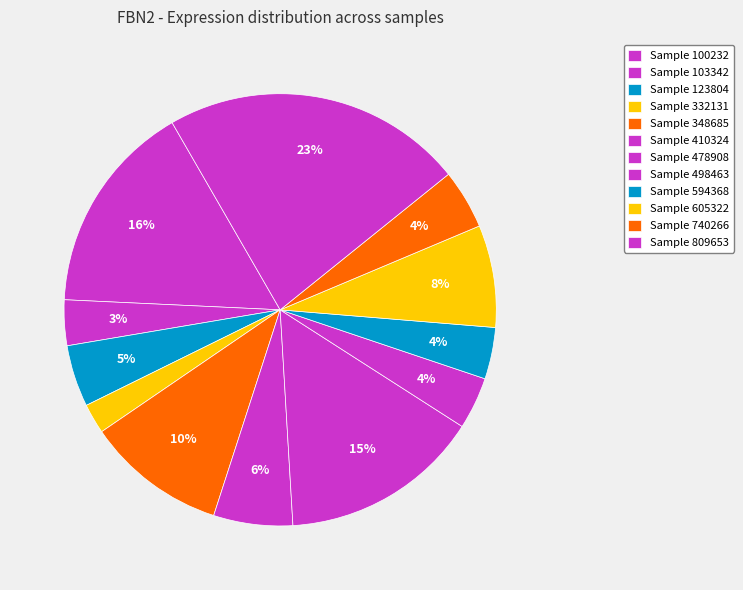

Which category has the biggest portion of the pie?

809653